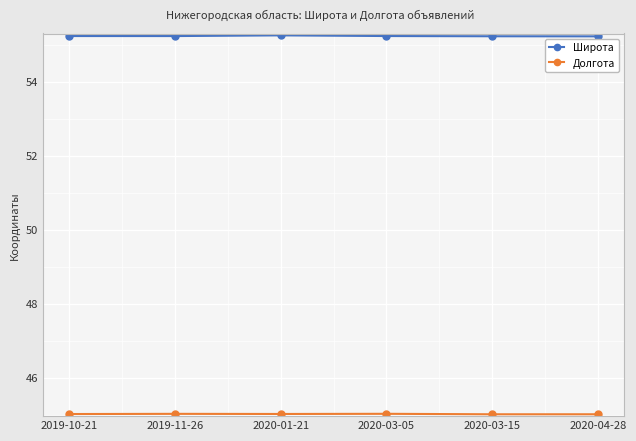

What position from the right is 2020-04-28?

1